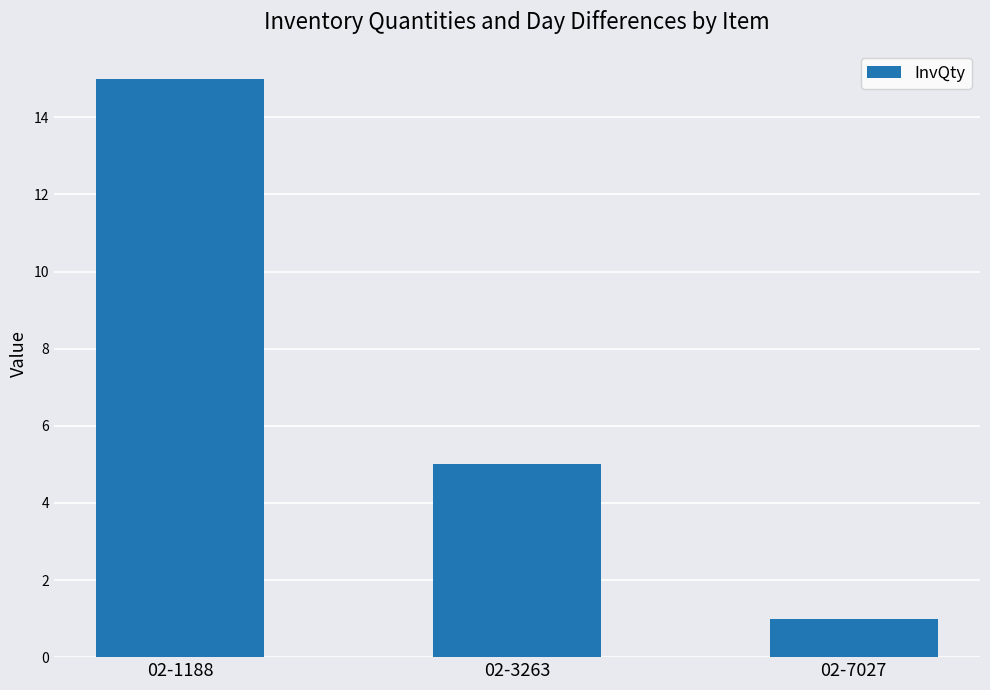

What is the change in value from 02-1188 to 02-3263?

-10